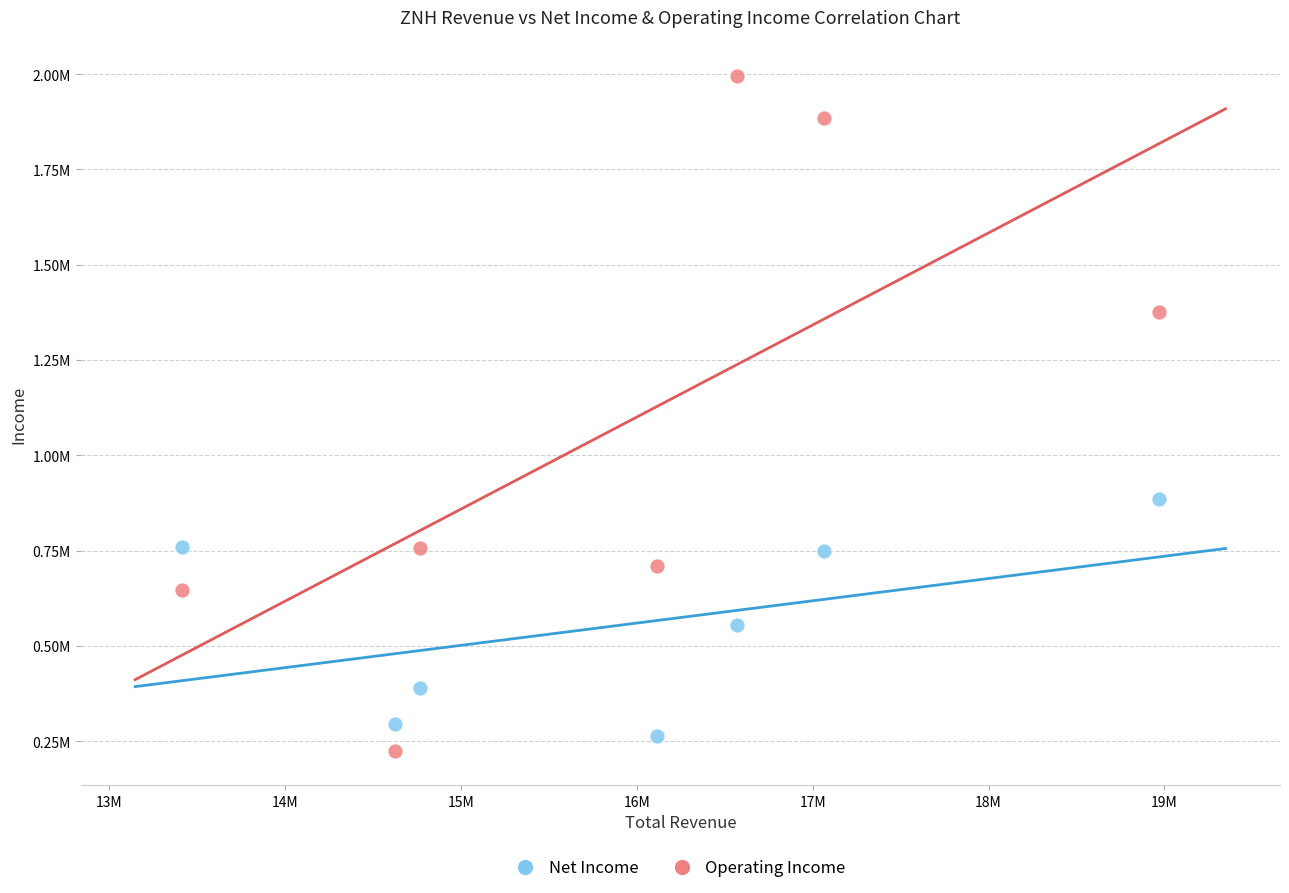

Which series reaches the maximum Y coordinate?

Operating Income